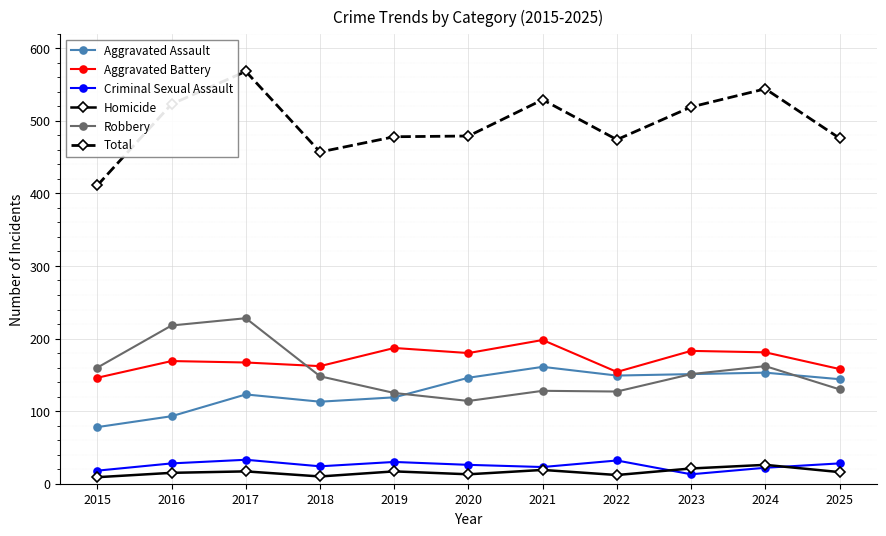

The value of Aggravated Battery at 2017 is 38. True or false?

False